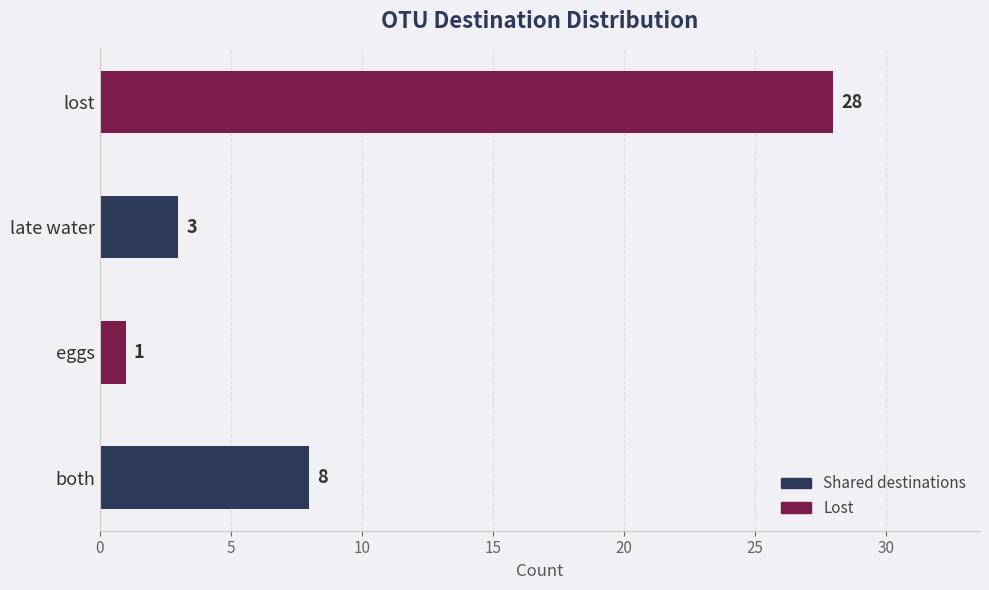

Reading top to bottom, what are all the values shown in this chart?

lost=28	late water=3	eggs=1	both=8